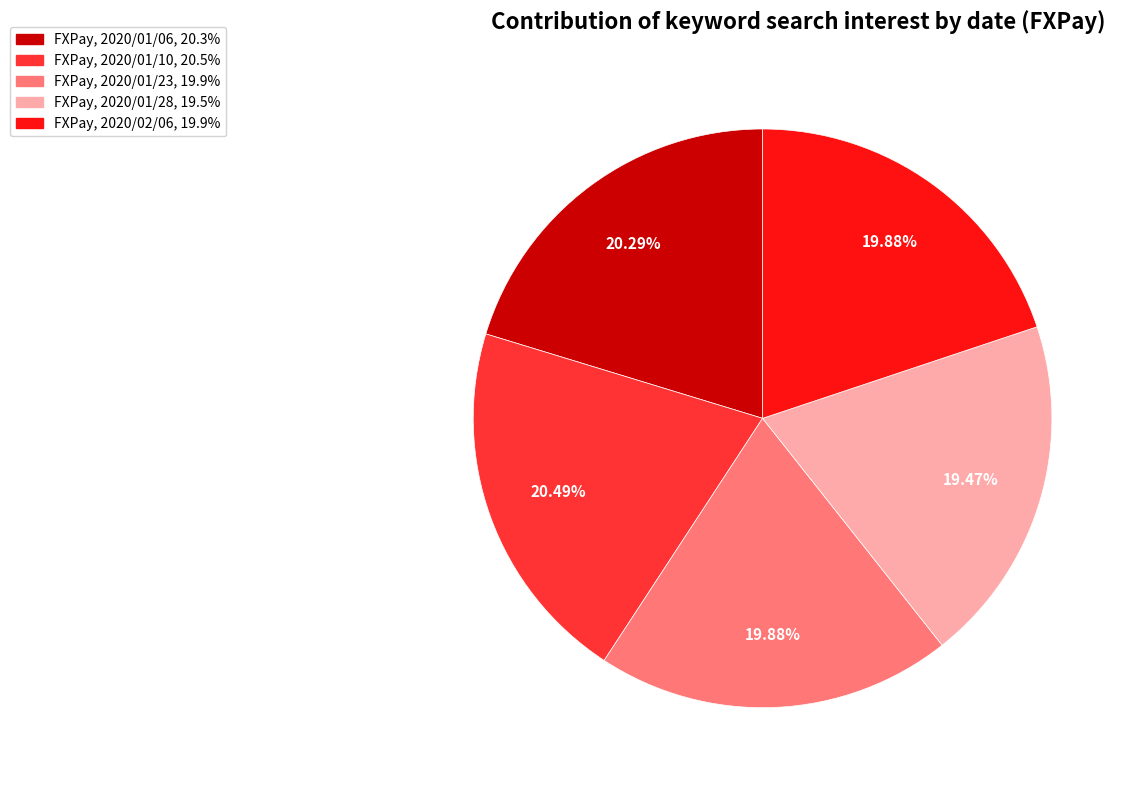

Is there any slice that represents more than half of the pie?

No